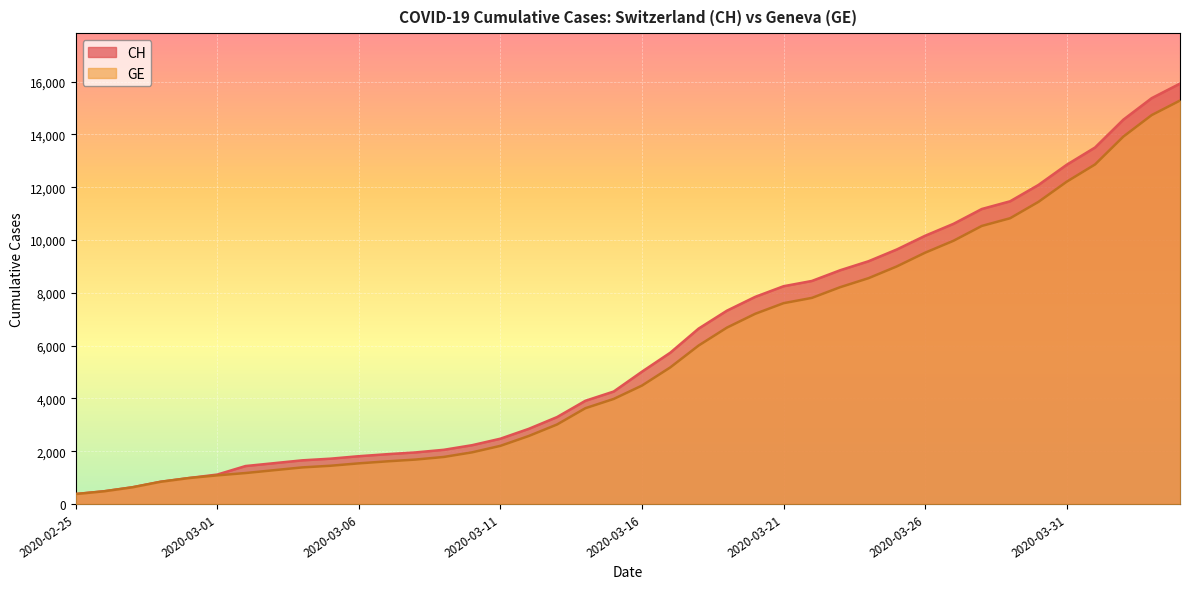

What is the label of the 28th point from the left?

2020-03-23